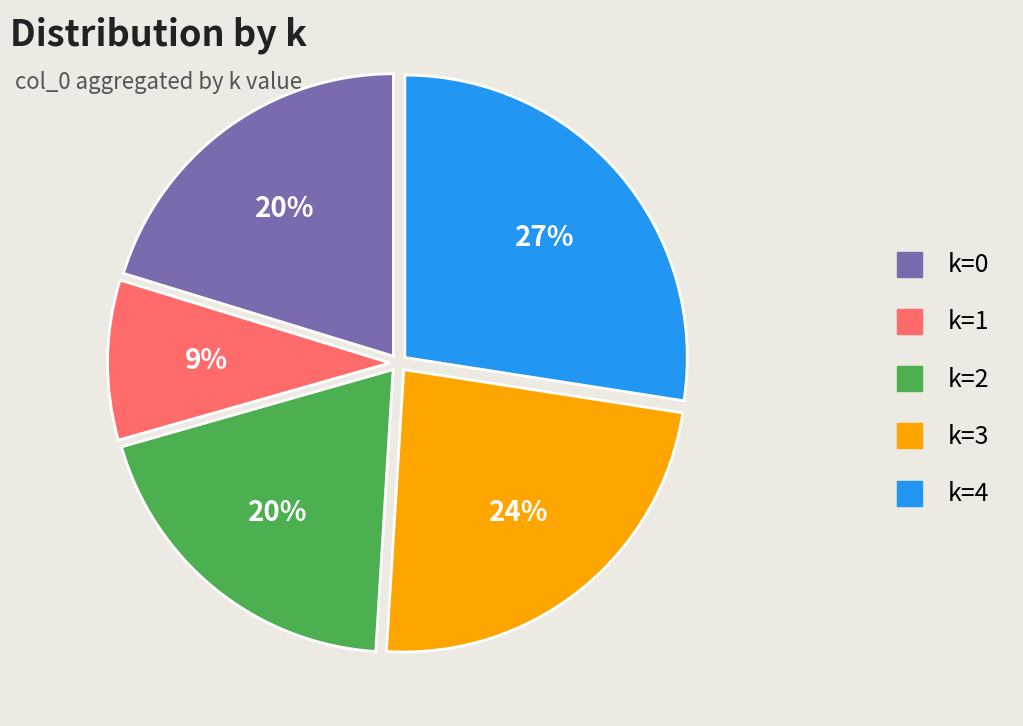

Does any single category account for the majority?

No